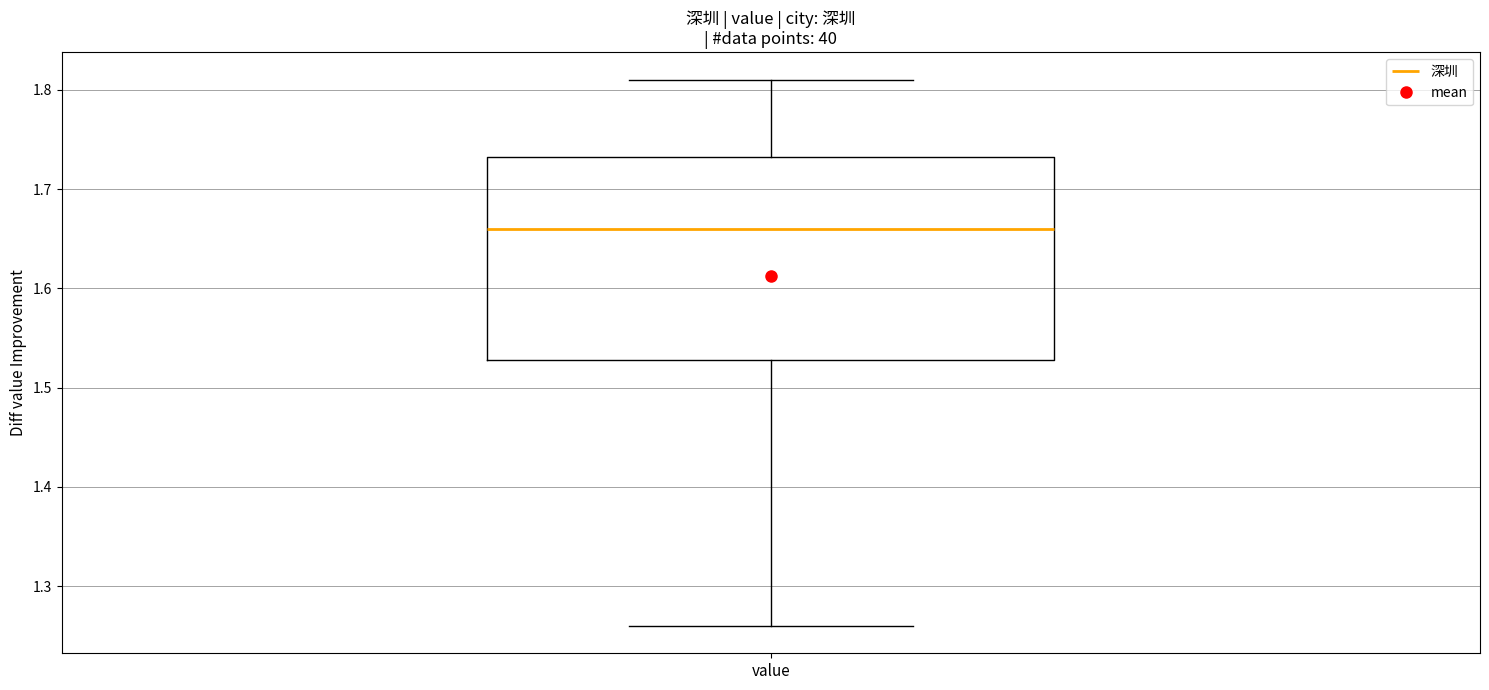

Where does the upper whisker of the box for value end on the y-axis? The values are not printed on the chart, so give them approximately, as read against the axis.

1.81